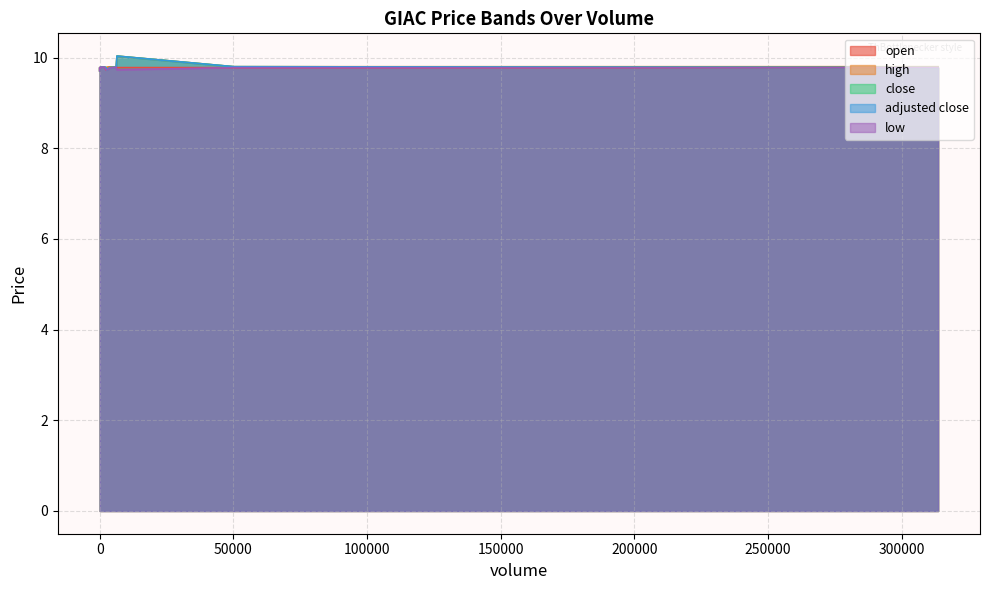

True or false: high and adjusted close cross at least once.

False